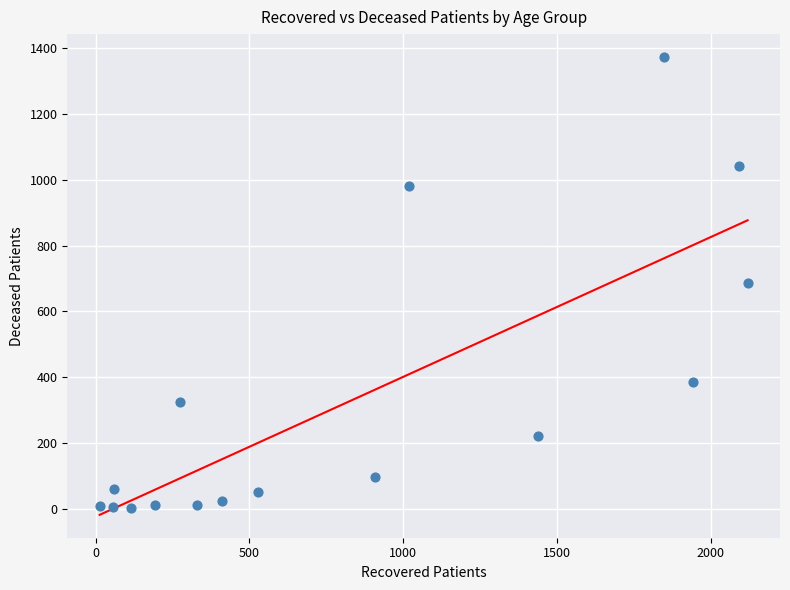

What is the range of Y values (max minus min)?

1369